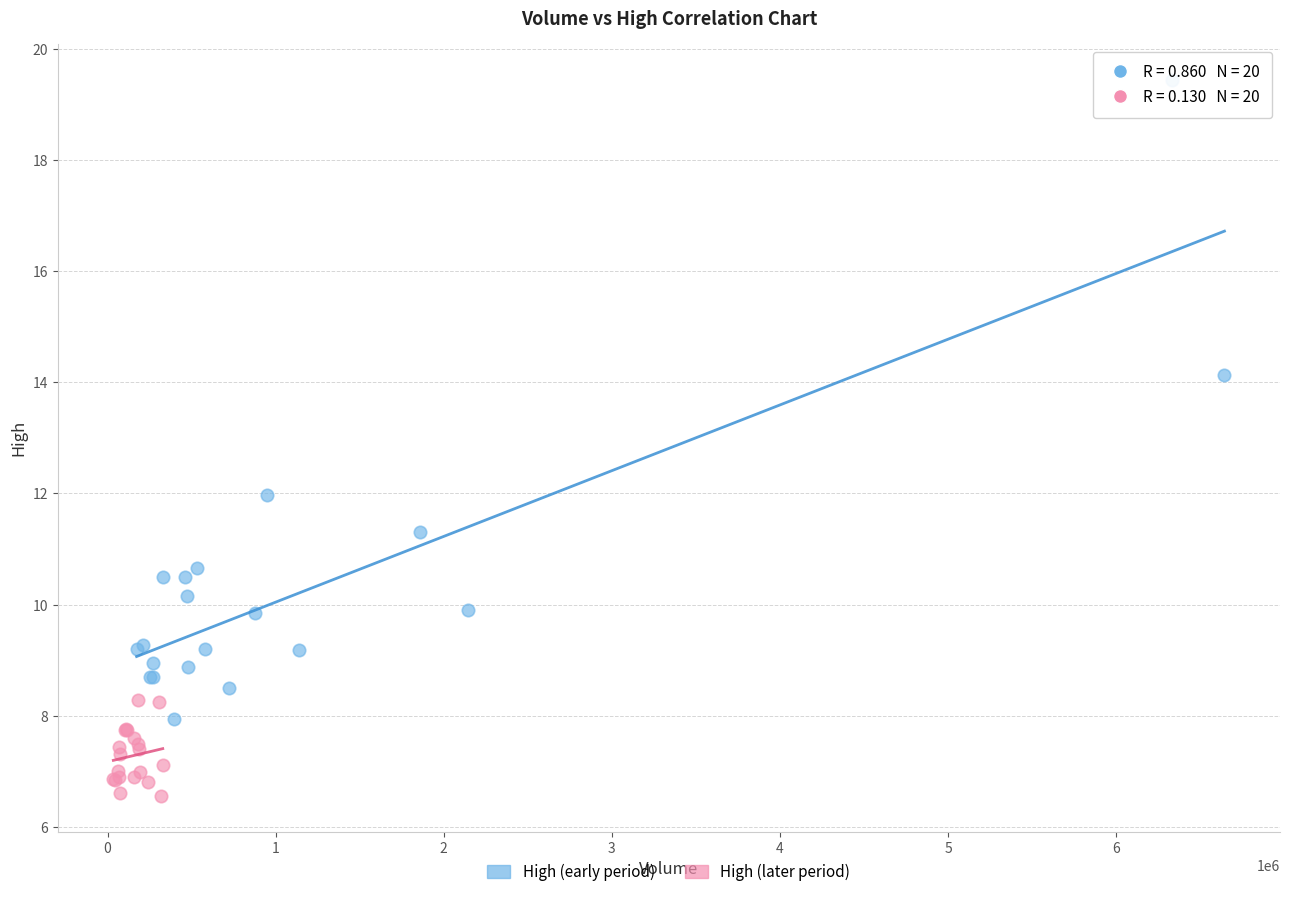

Which series contains the lowest Y value?

High (later period)